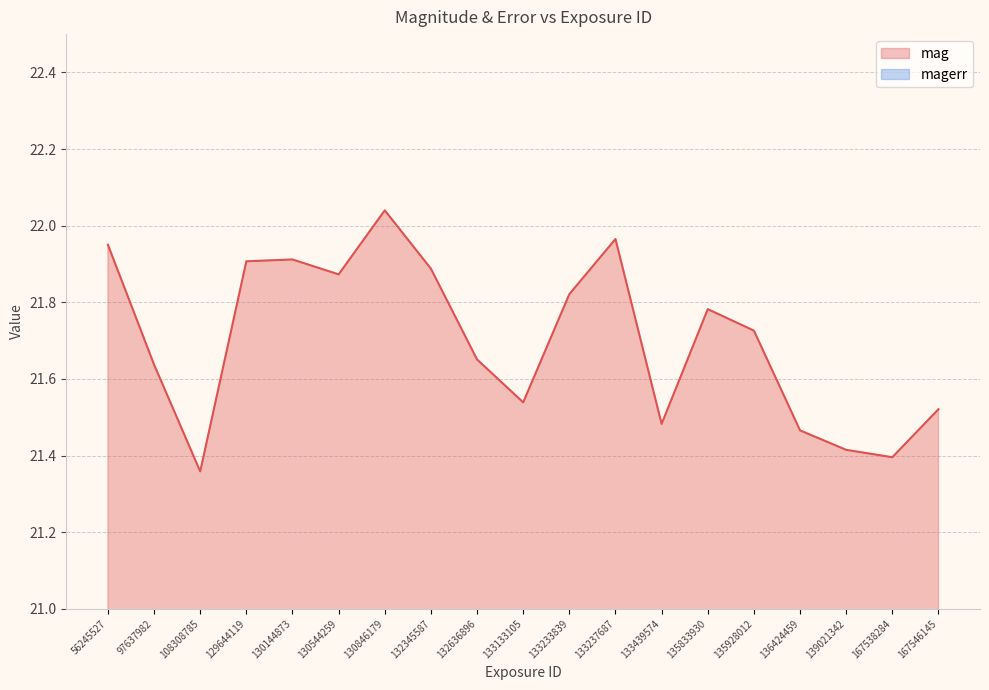

What are all the series names shown in the legend?

mag, magerr